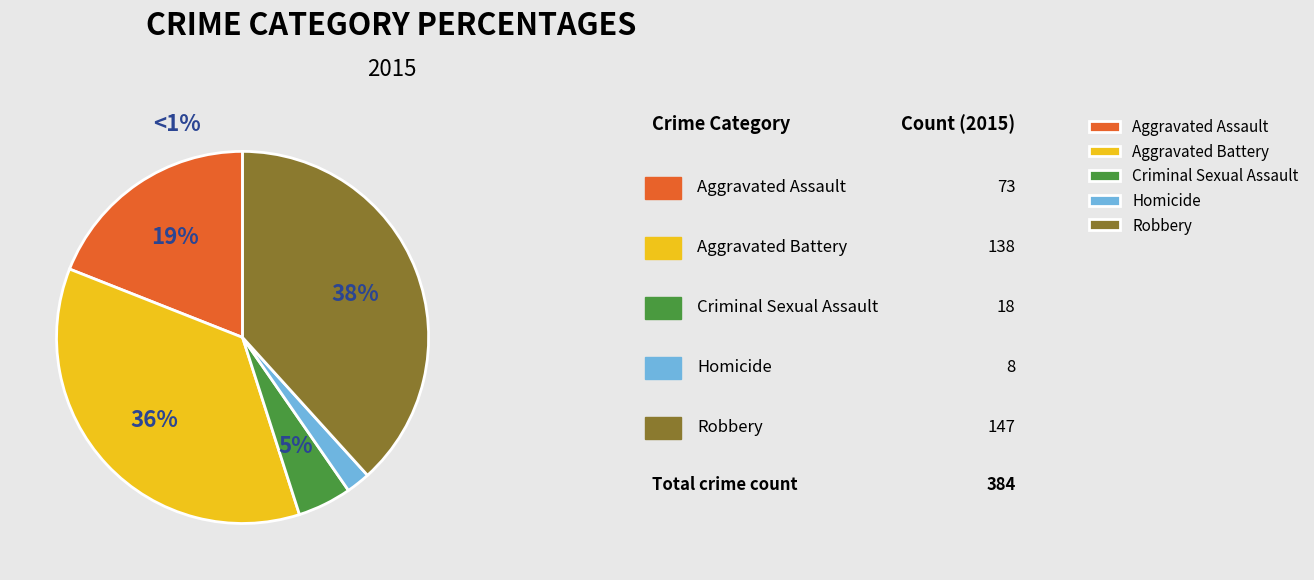

What percentage is the Aggravated Battery slice, to the nearest percent?

36%